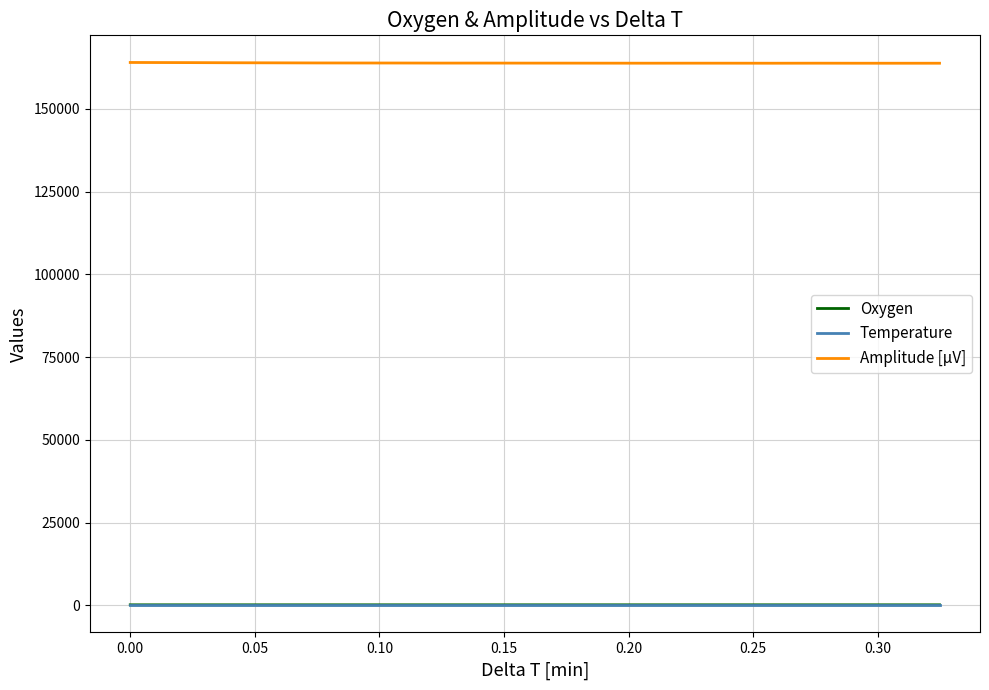

Which series has the largest total across all categories?

Amplitude [µV]